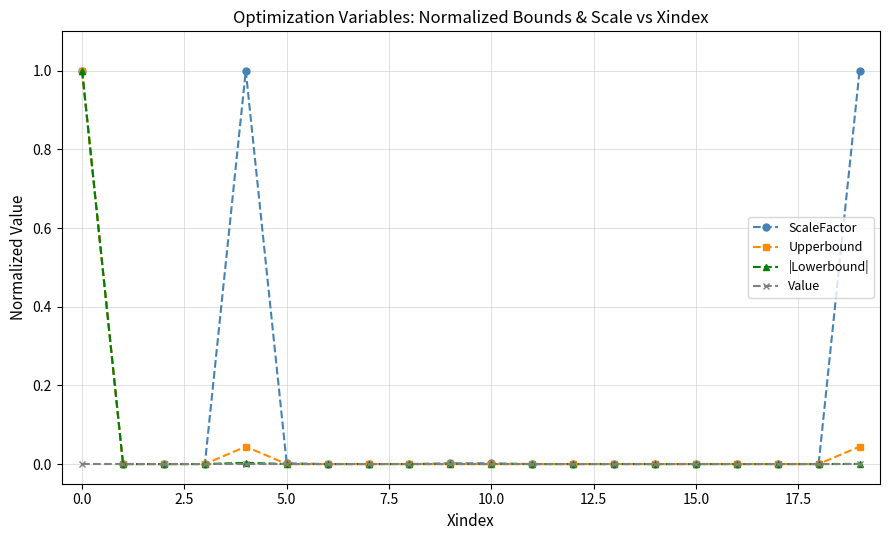

Which series has the largest total across all categories?

ScaleFactor